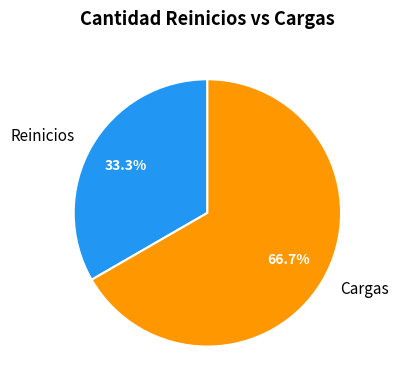

Between Cargas and Reinicios, which is larger?

Cargas